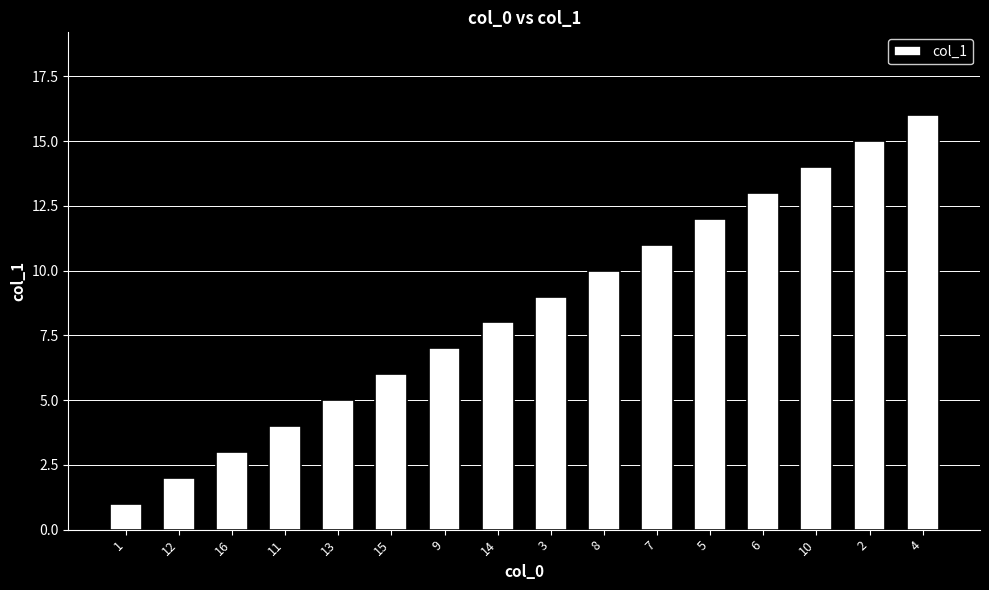

List the labels in order of value, smallest first.

1, 12, 16, 11, 13, 15, 9, 14, 3, 8, 7, 5, 6, 10, 2, 4